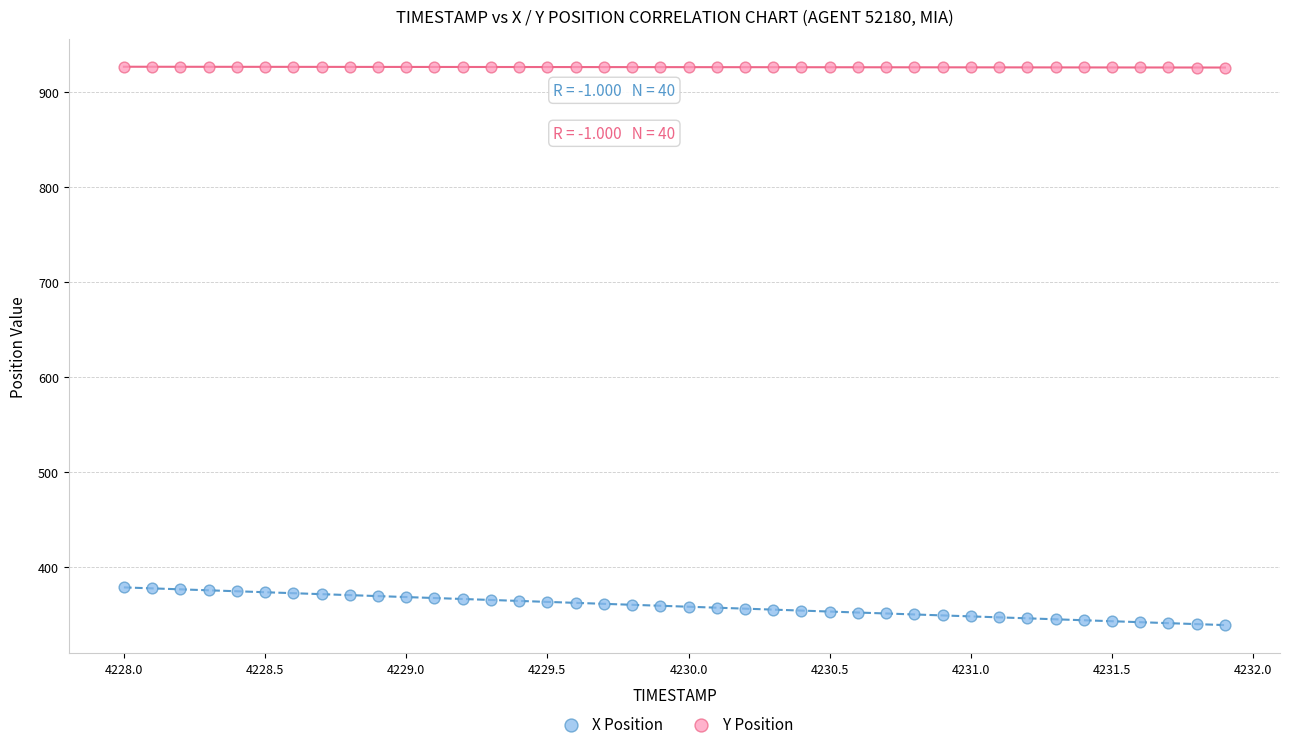

What are all the series names shown in the legend?

X Position, Y Position